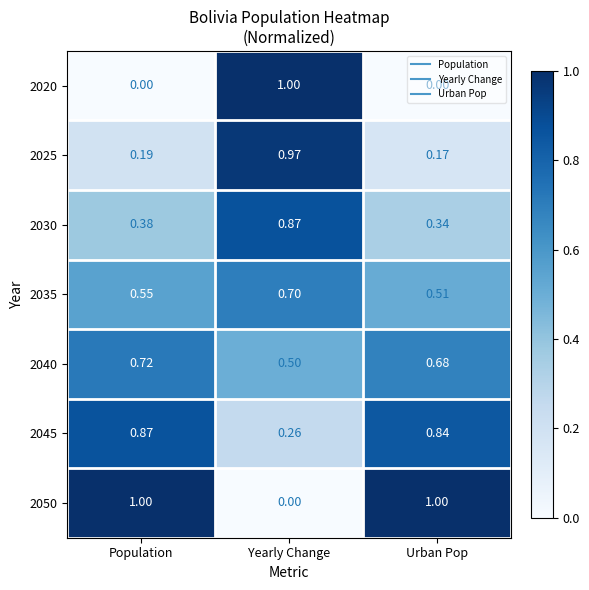

How many series are shown in this chart?

7